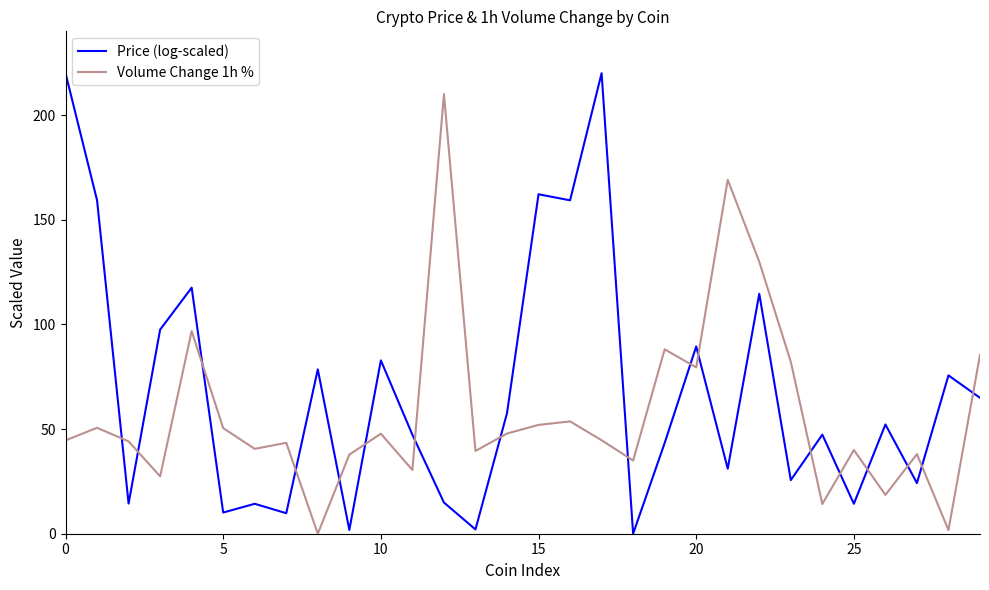

Rank the series by their average value, from lowest to highest.

Volume Change 1h %, Price (log-scaled)